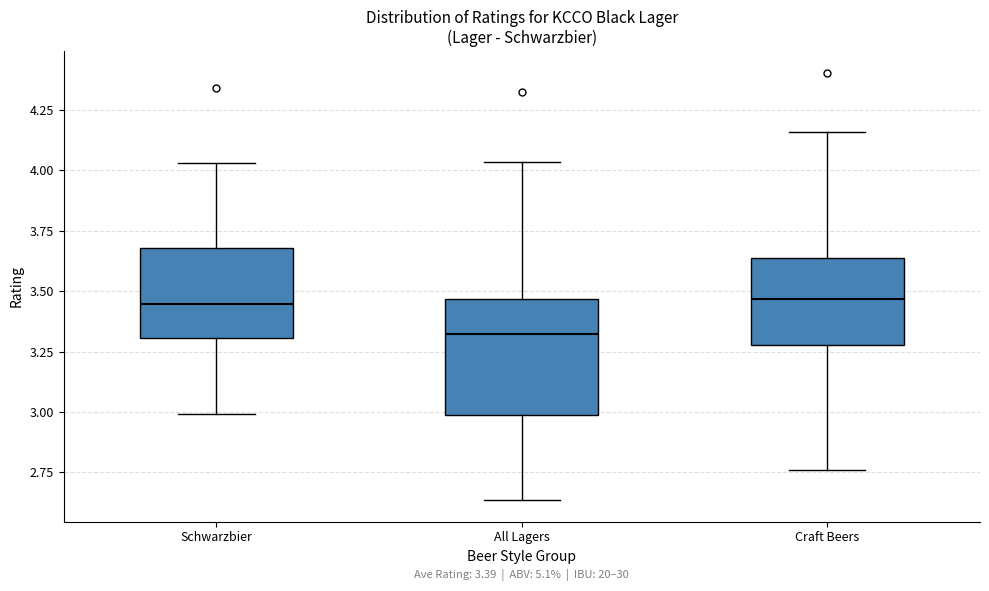

Which box is the tallest, from its lower edge to its upper edge?

All Lagers